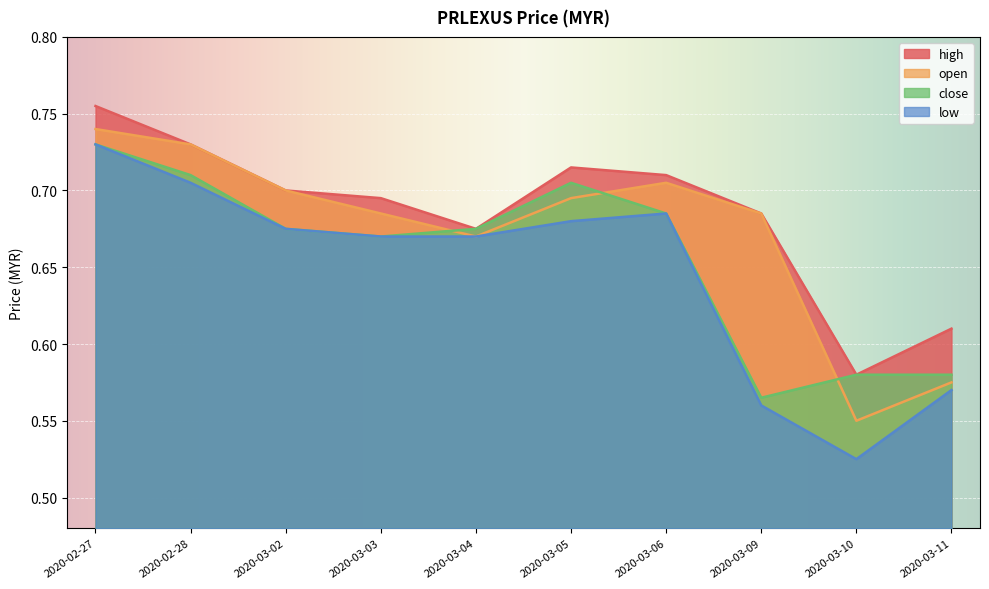

Which series has the largest range (max minus min)?

low